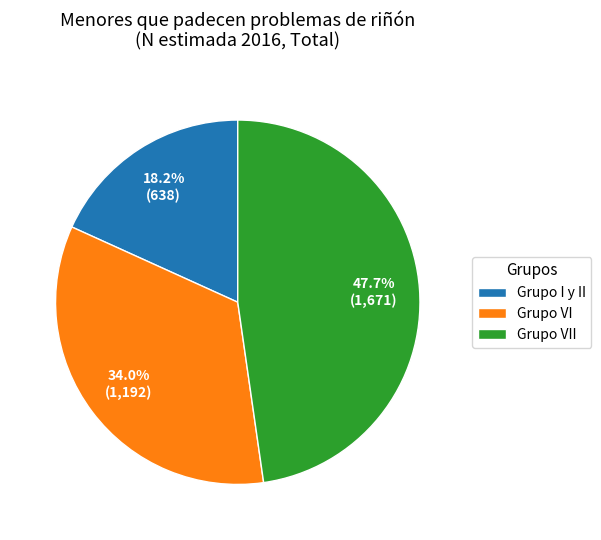

How much of the chart is everything except Grupo VII?

52.3%